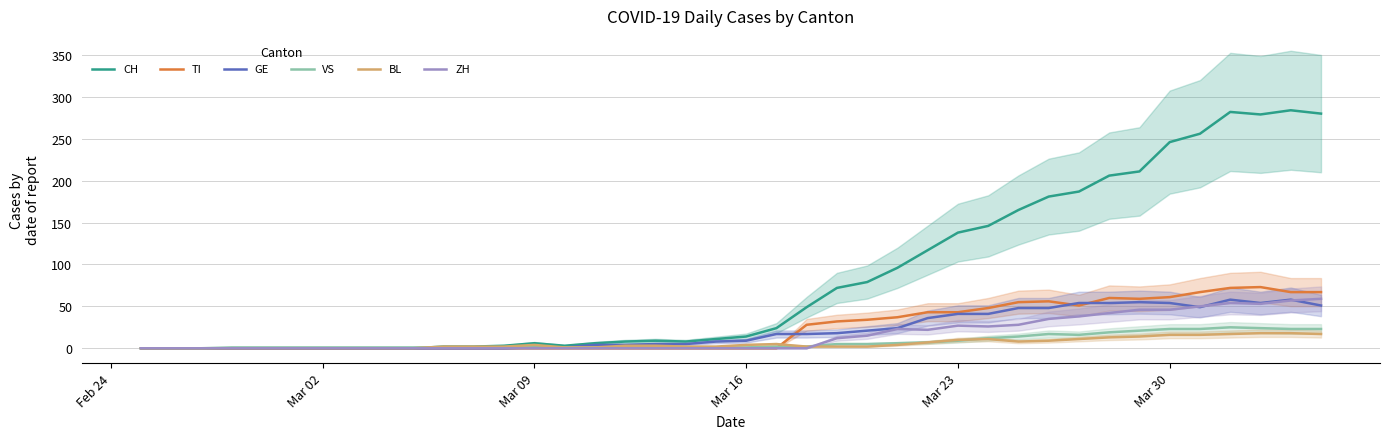

Reading left to right, transcribe all the data shown in this chart.

CH: 0	0	0	0	0	0	0	0	0	0	2	2	3	6	3	6	8	9	8	11	14	24	49	72	79	96	117	138	146	165	181	187	206	211	246	256	282	279	284	280
TI: 0	0	0	0	0	0	0	0	0	0	0	0	0	0	0	0	0	0	0	0	0	0	28	32	34	37	43	43	48	55	56	51	60	59	61	67	72	73	67	67
GE: 0	0	0	0	0	0	0	0	0	0	0	0	0	1	1	4	4	5	5	8	9	17	17	18	21	24	36	41	41	48	48	54	54	55	54	49	58	54	58	51
VS: 0	0	0	1	1	1	1	1	1	1	1	1	1	1	1	1	1	1	1	1	1	2	2	5	5	6	7	9	12	14	17	16	19	21	23	23	25	24	23	23
BL: 0	0	0	0	0	0	0	0	0	0	2	2	2	4	1	1	3	3	2	2	4	5	2	2	2	4	7	10	11	8	9	11	13	14	16	16	17	18	18	17
ZH: 0	0	0	0	0	0	0	0	0	0	0	0	0	0	0	0	0	0	0	0	0	0	0	12	15	23	22	27	26	28	35	38	42	46	46	50	54	53	57	59